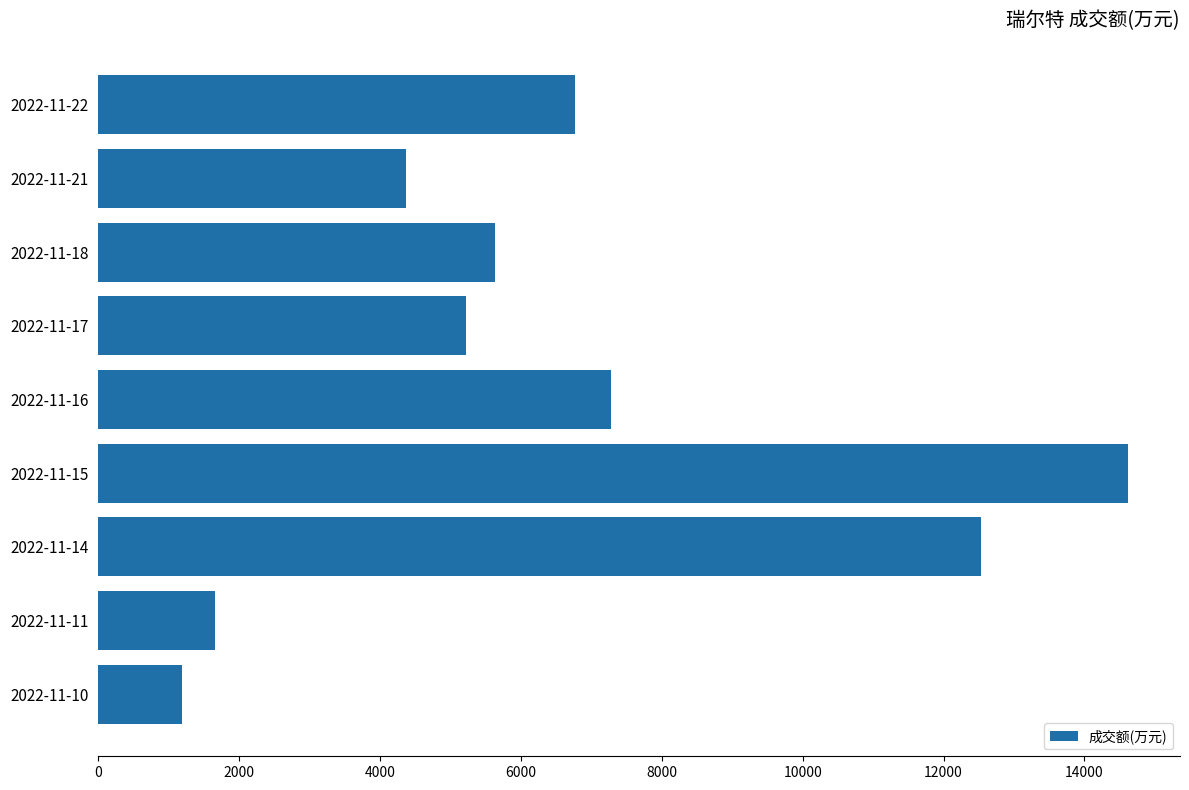

Is it true that the value at 2022-11-11 is 2684?

False